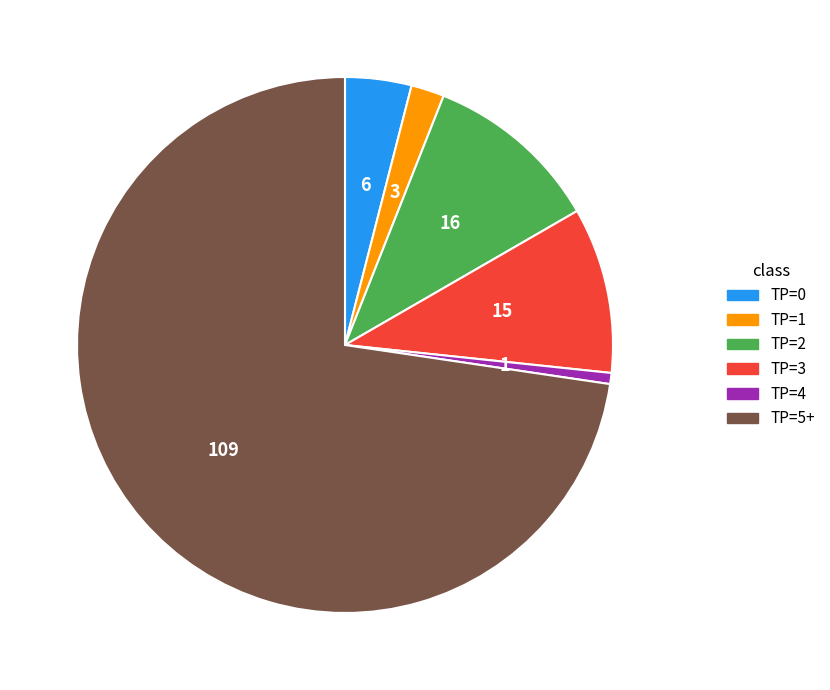

Is there any slice that represents more than half of the pie?

Yes